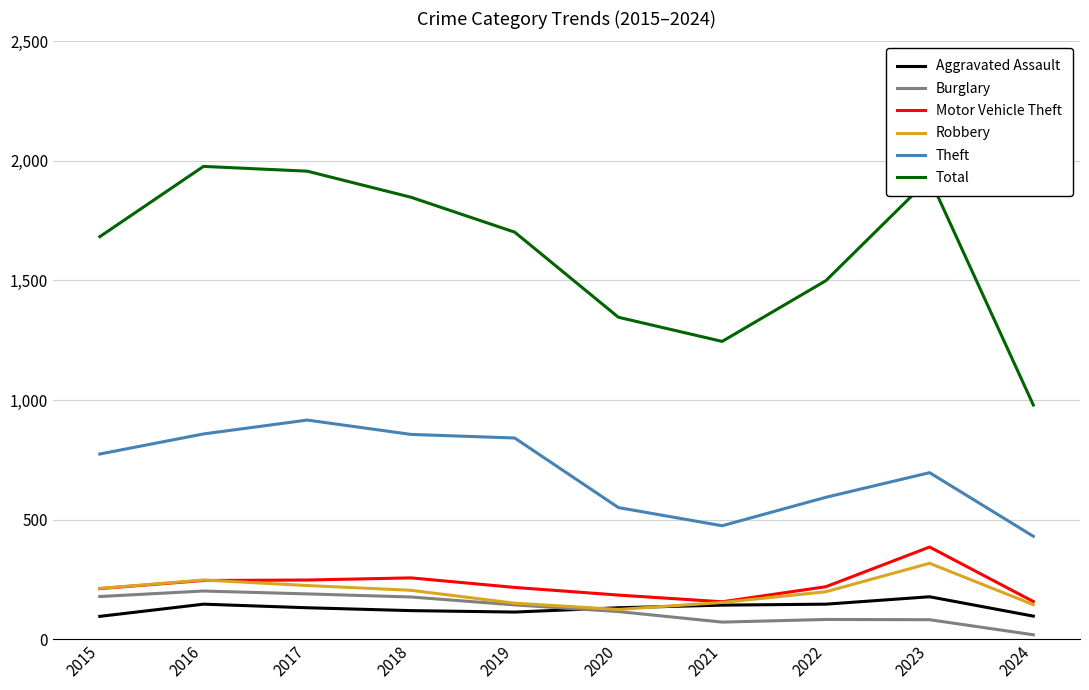

Which series has the widest spread of values?

Total